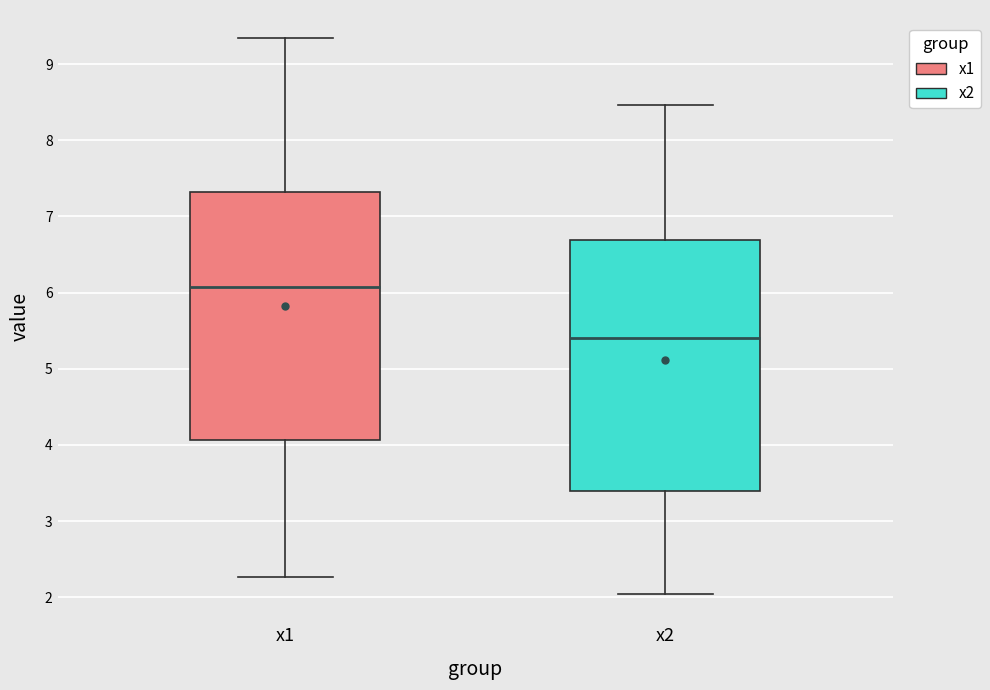

Reading left to right, transcribe this box plot: for each box, give where its median line is, the range the box spans, and where its two whiskers end, as read against the y-axis. The values are not printed on the chart, so give them approximately, as read against the axis.

x1: median 6.1, box 4.1 to 7.3, whiskers 2.3 to 9.3
x2: median 5.4, box 3.4 to 6.7, whiskers 2.0 to 8.5